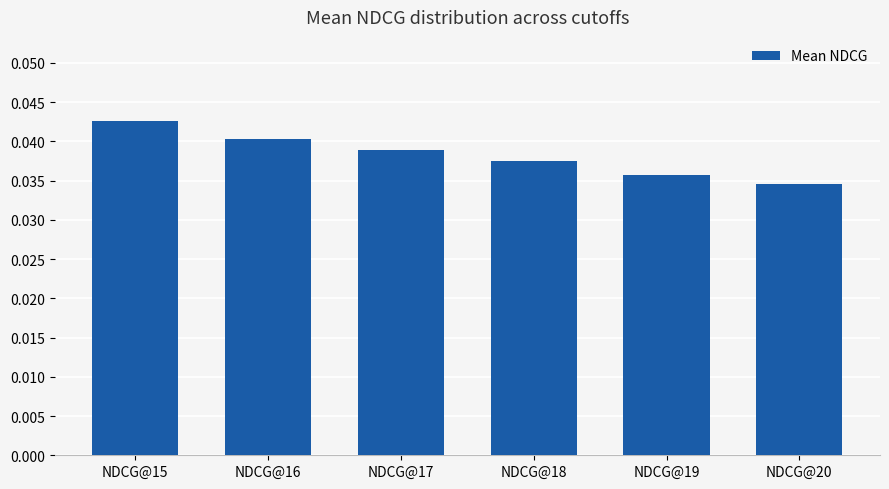

Count the number of categories in the chart.

6